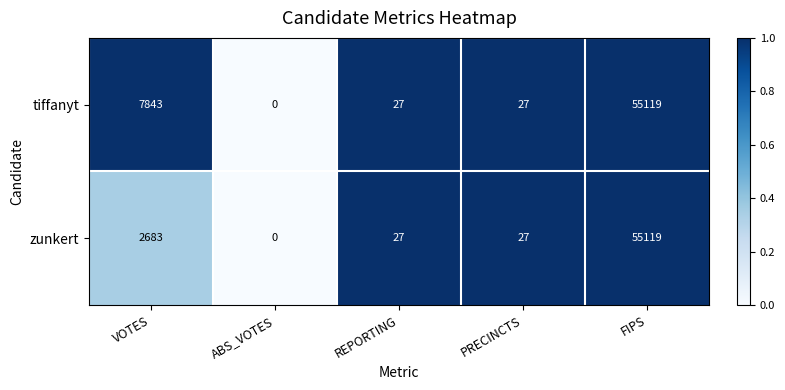

At which category is the sum across all series the highest?

FIPS